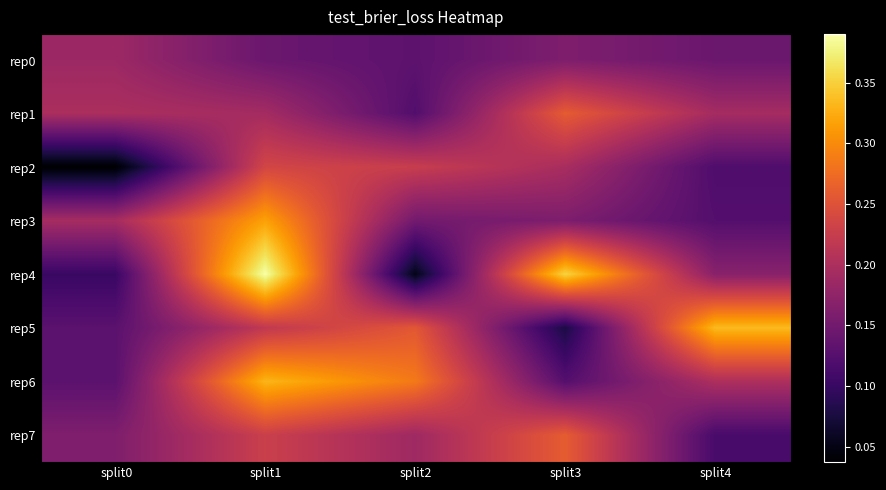

What is the total value across all series at split2?

1.4